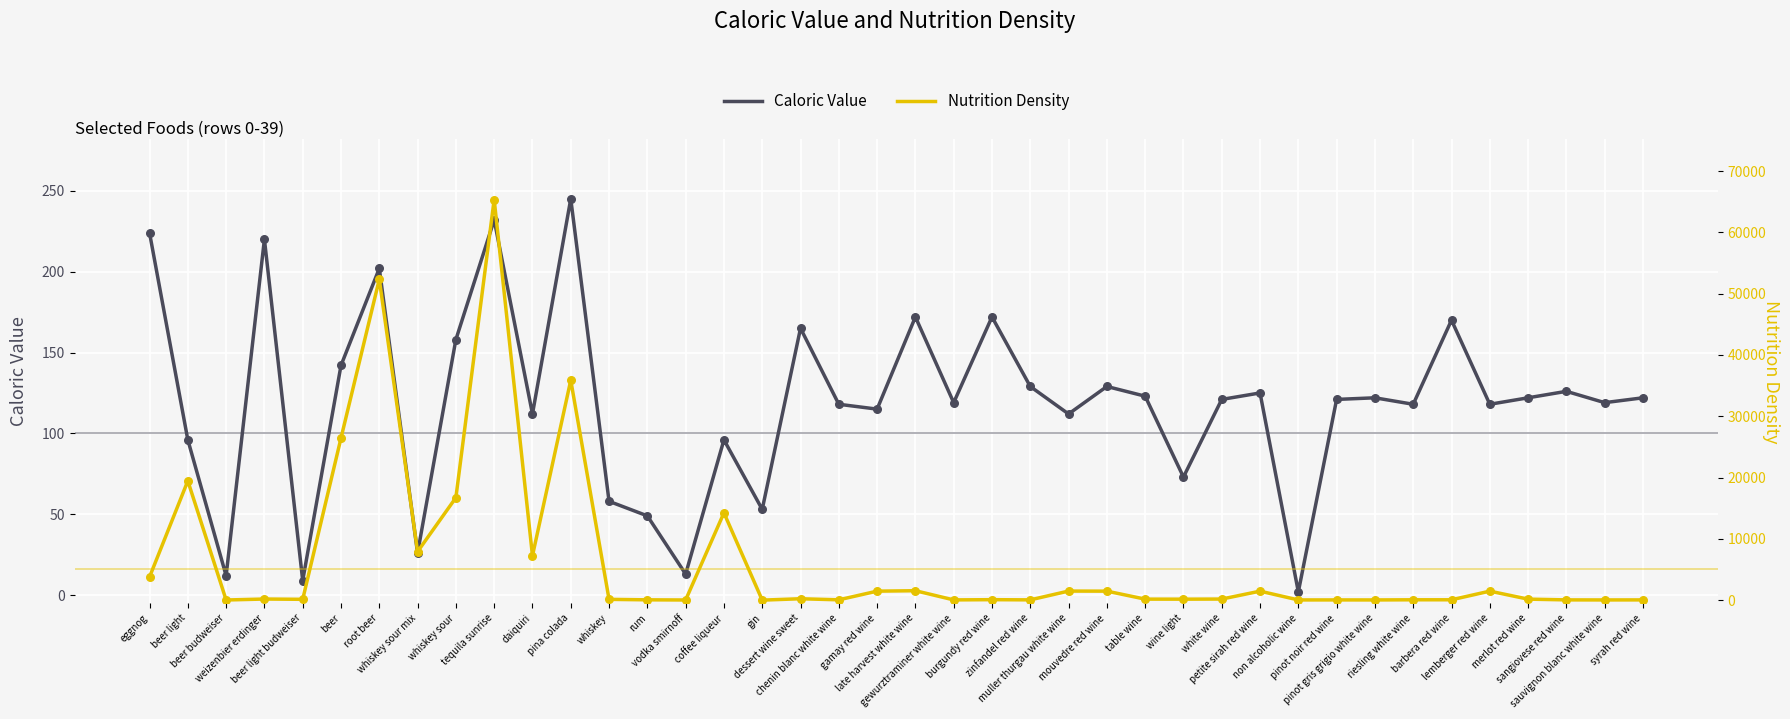

Which series contains the highest Y value?

Nutrition Density